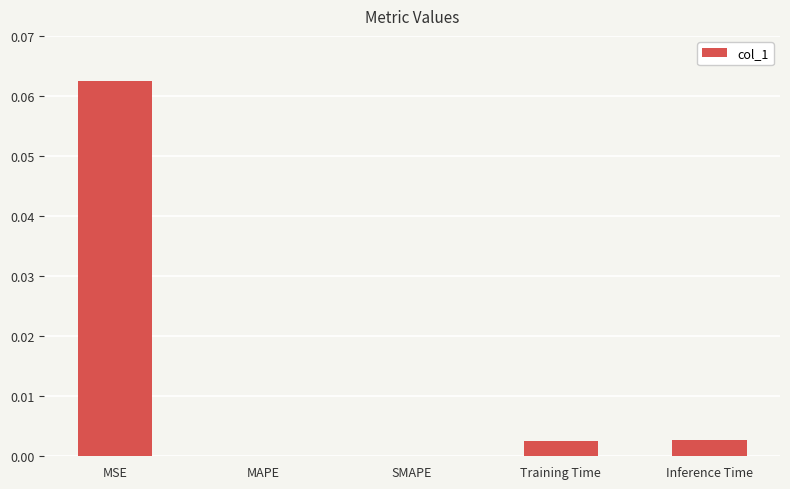

Does the chart contain stacked bars?

No